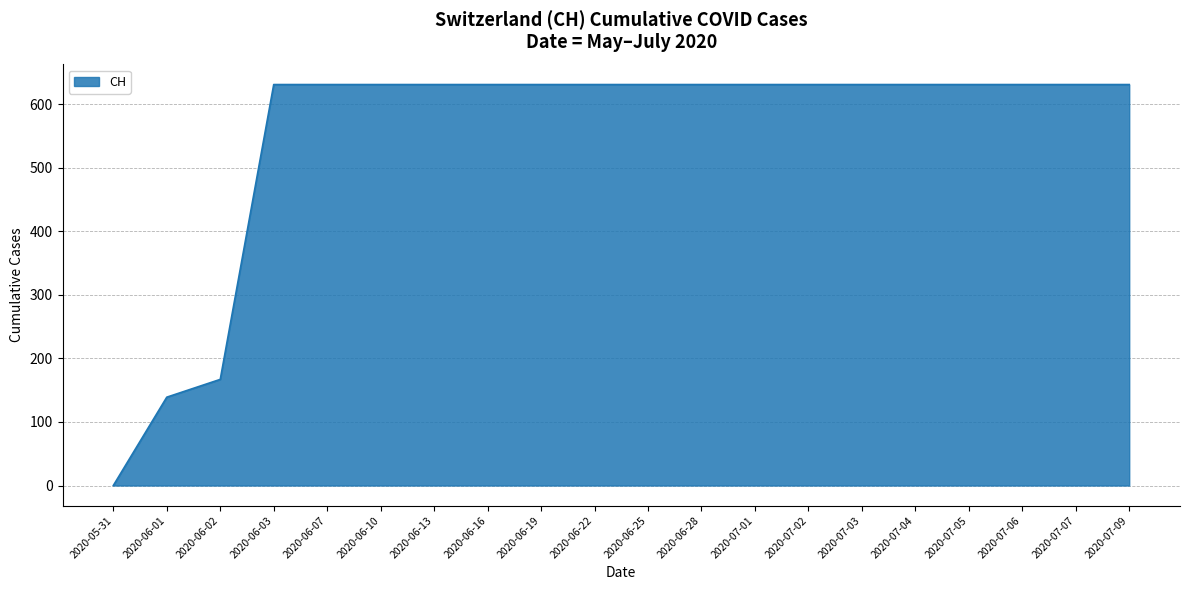

At which category does the chart reach its minimum across all series?

2020-05-31